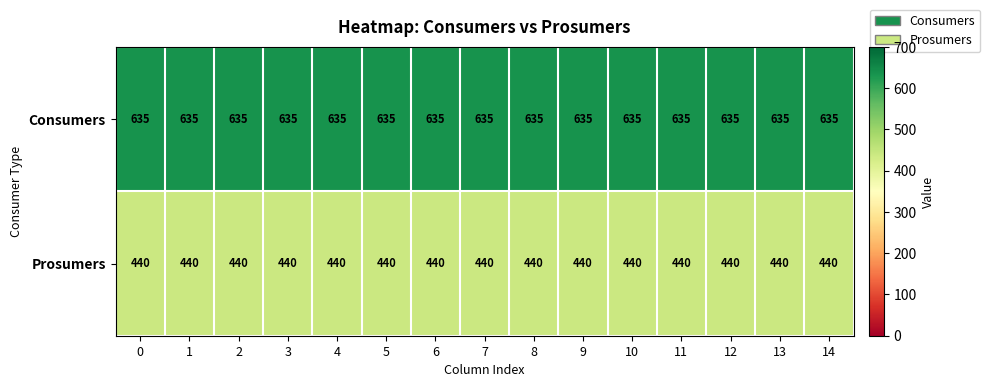

Rank the series at 13 from lowest to highest value.

Prosumers, Consumers